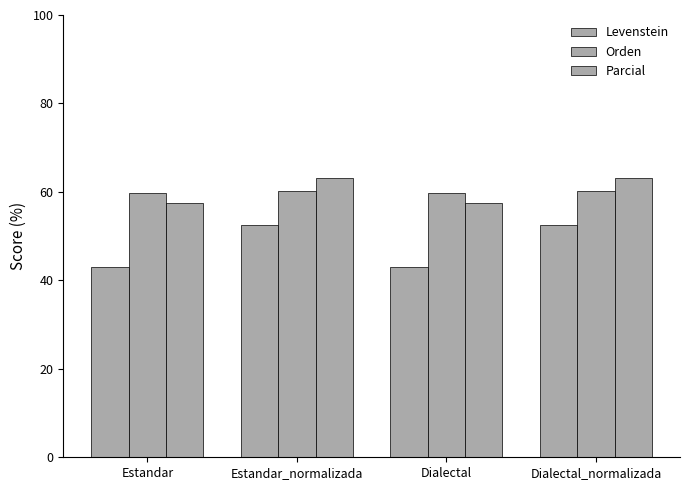

At which label does Levenstein first exceed 52?

Estandar_normalizada